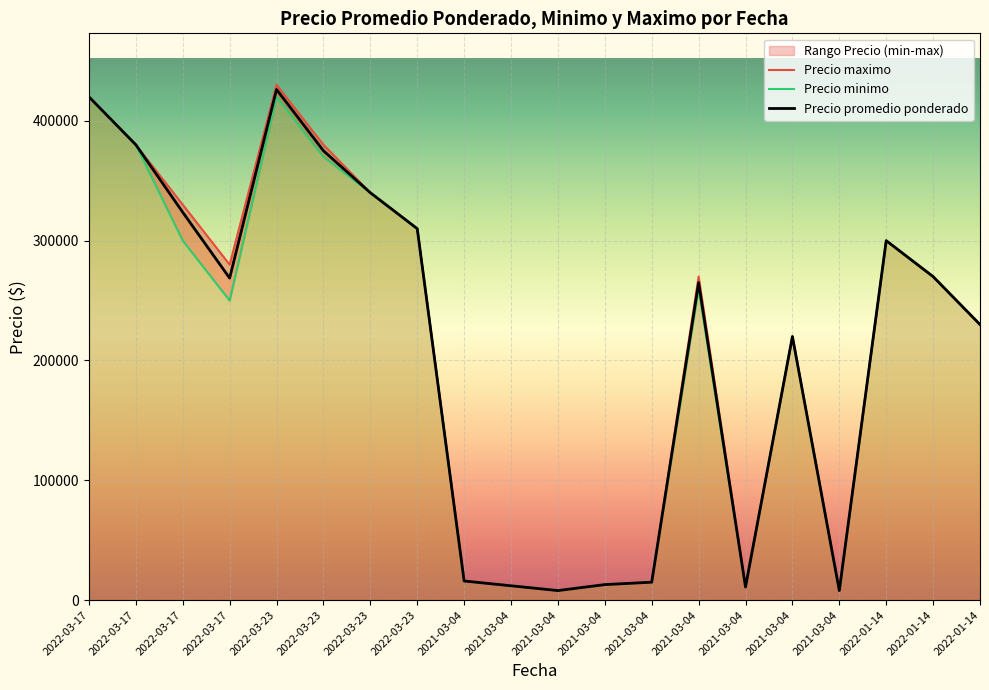

Which category has the lowest value in the Precio promedio ponderado series?

2021-03-04